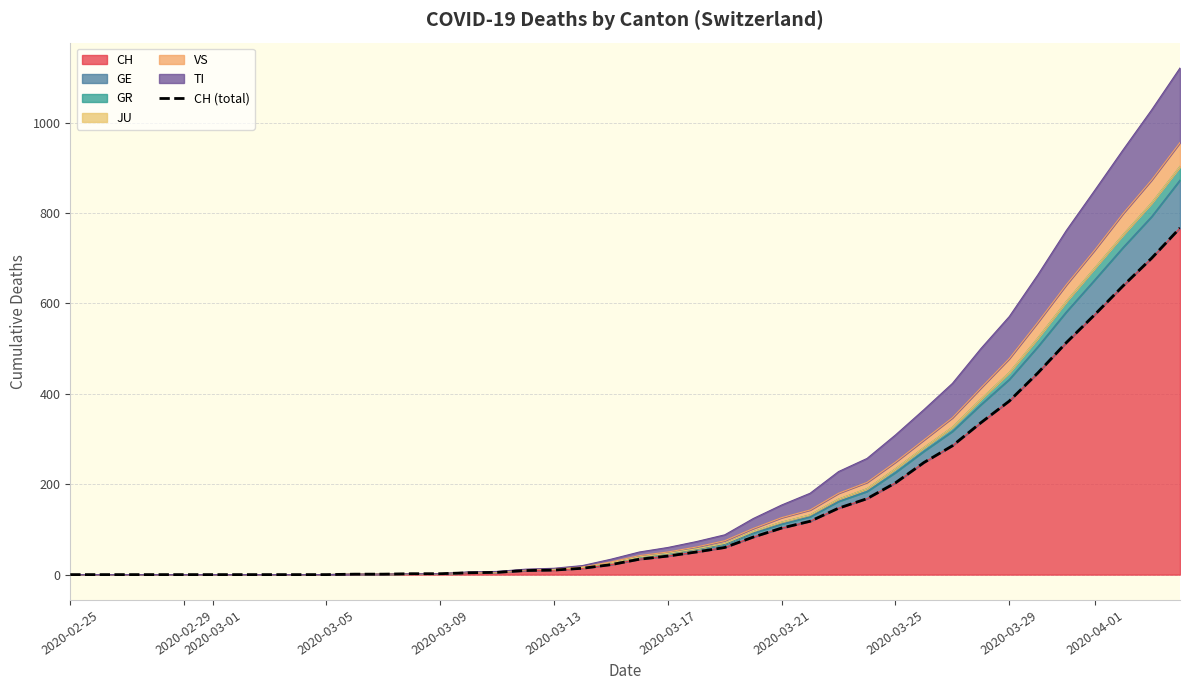

Reading left to right, extract all data points from this chart.

0	0	0	0	0	0	0	0	0	0	1	1	2	2	4	5	9	10	14	22	34	41	50	60	83	103	118	147	168	203	248	285	336	384	446	513	575	639	700	767